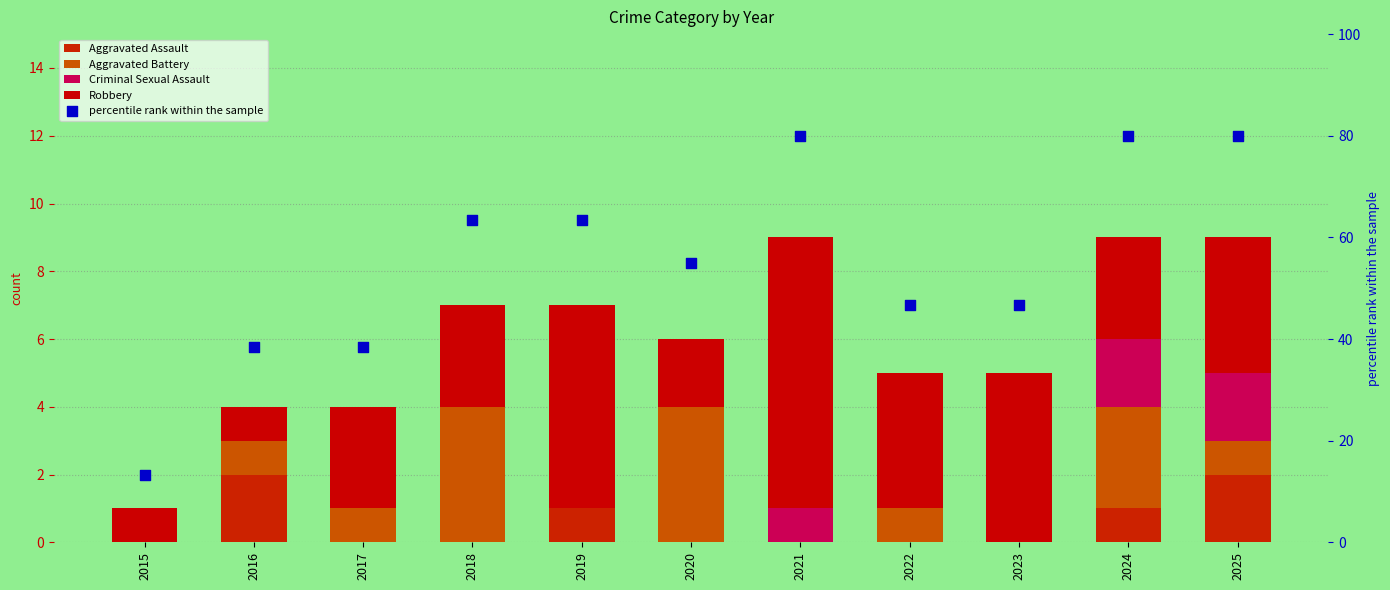

Which series reaches the minimum Y coordinate?

Aggravated Assault